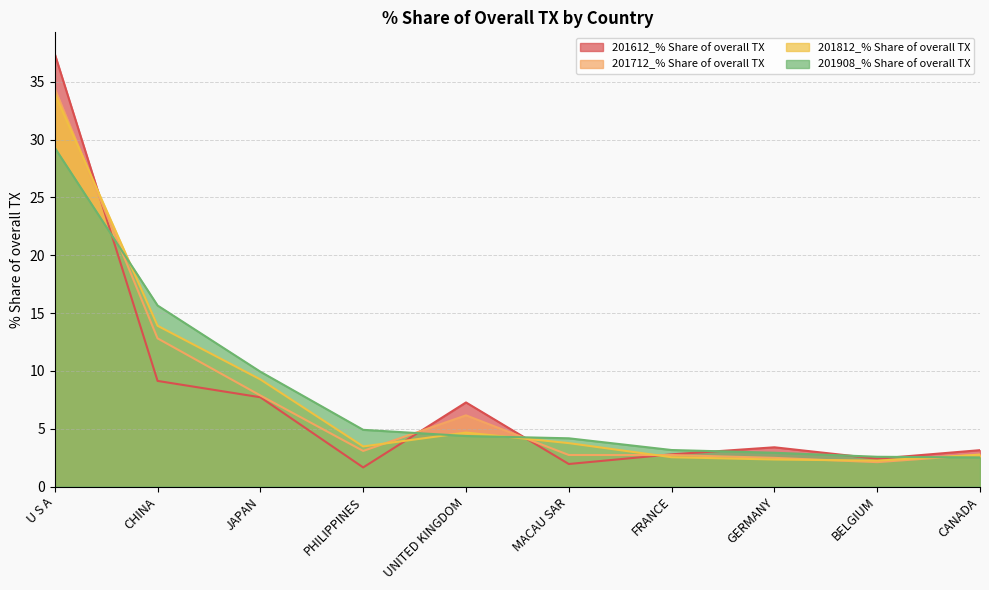

The 201712_% Share of overall TX series shows 60.7 at U S A. True or false?

False